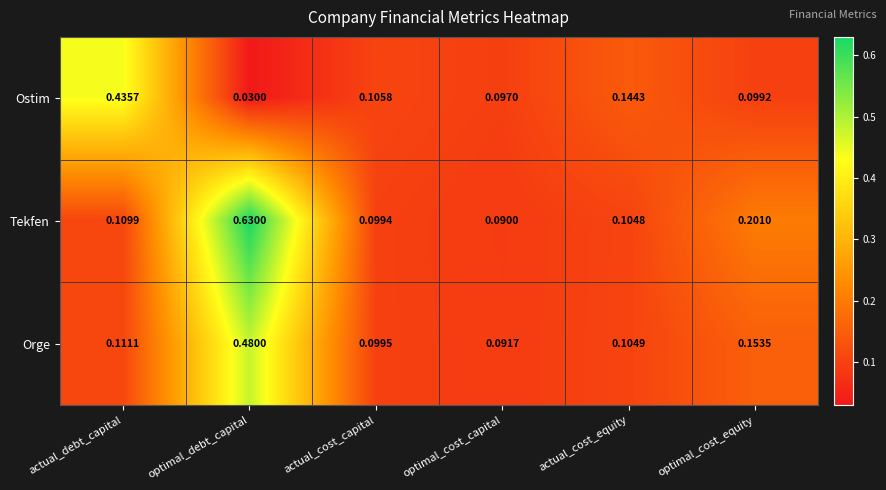

At which label is Ostim closest to 0?

optimal_debt_capital